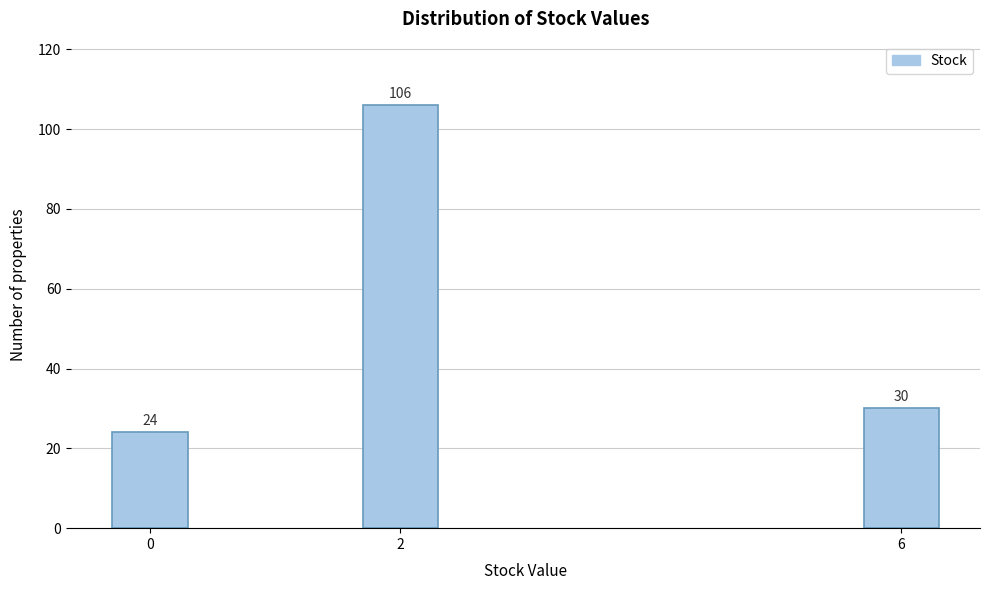

Reading right to left, transcribe all the data shown in this chart.

30	106	24